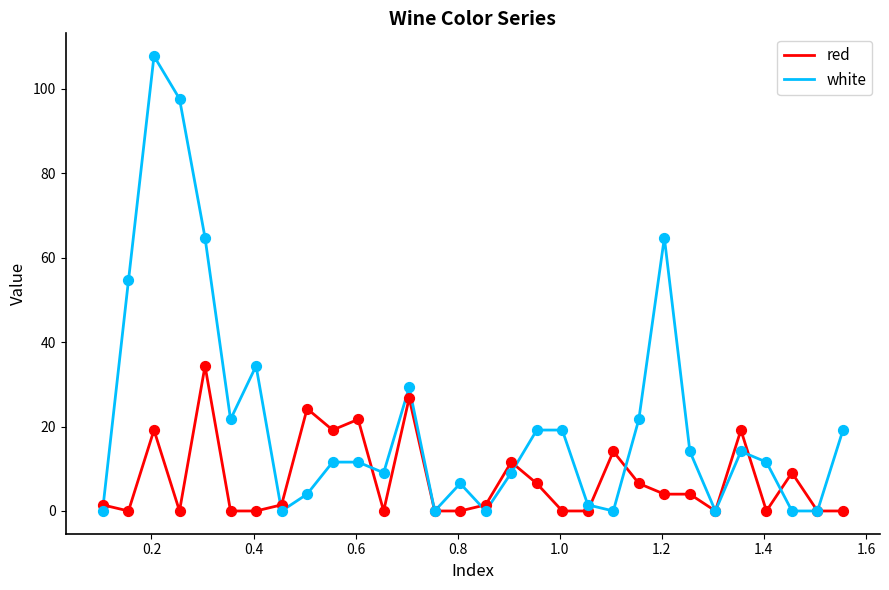

Which series has the widest spread of values?

white